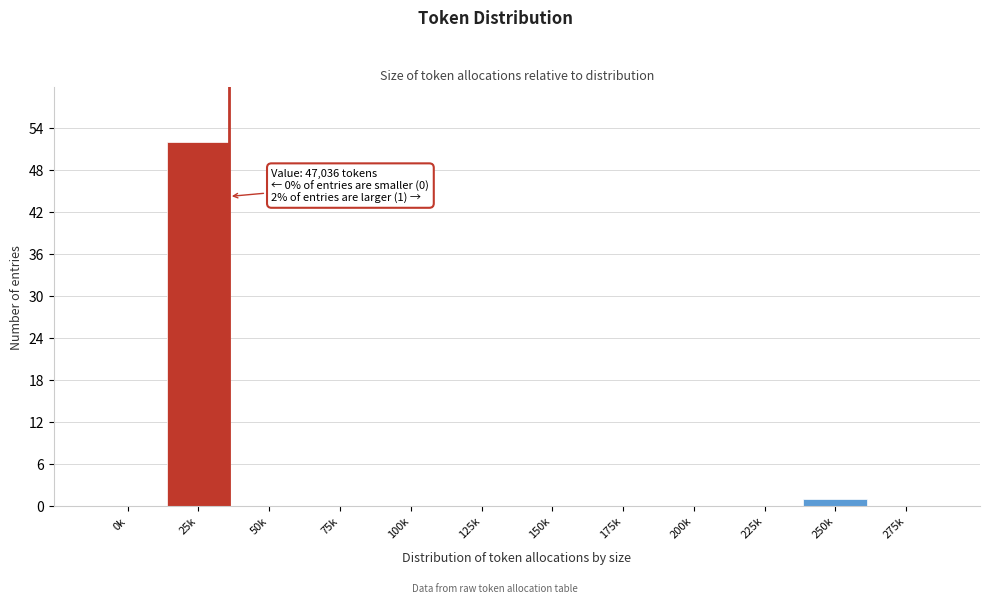

Reading left to right, extract all data points from this chart.

0k=0	25k=52	50k=0	75k=0	100k=0	125k=0	150k=0	175k=0	200k=0	225k=0	250k=1	275k=0